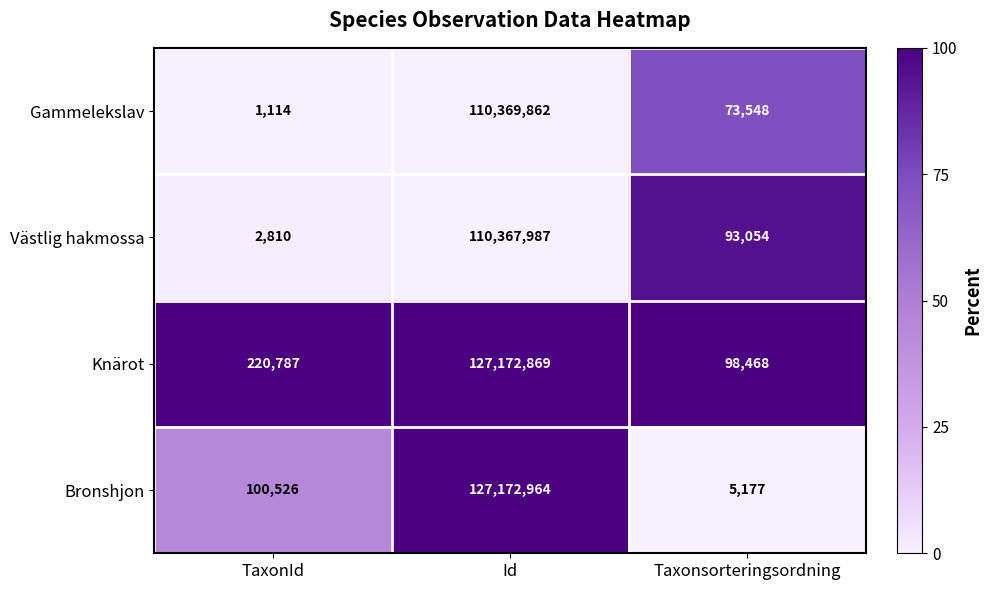

At which category does the chart reach its minimum across all series?

TaxonId